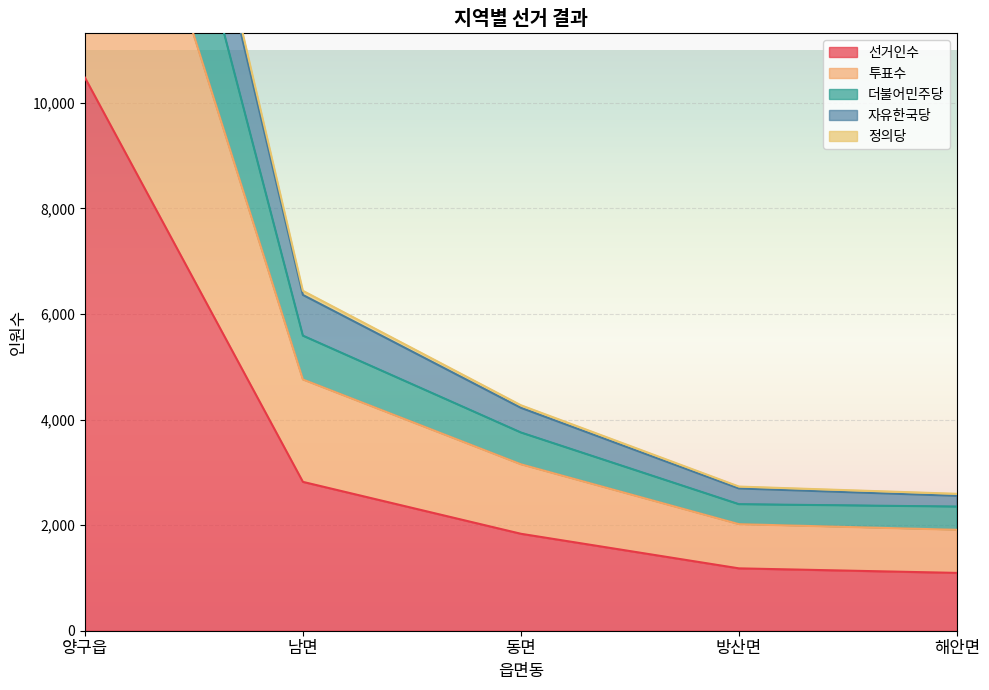

What are all the series names shown in the legend?

선거인수, 투표수, 더불어민주당, 자유한국당, 정의당